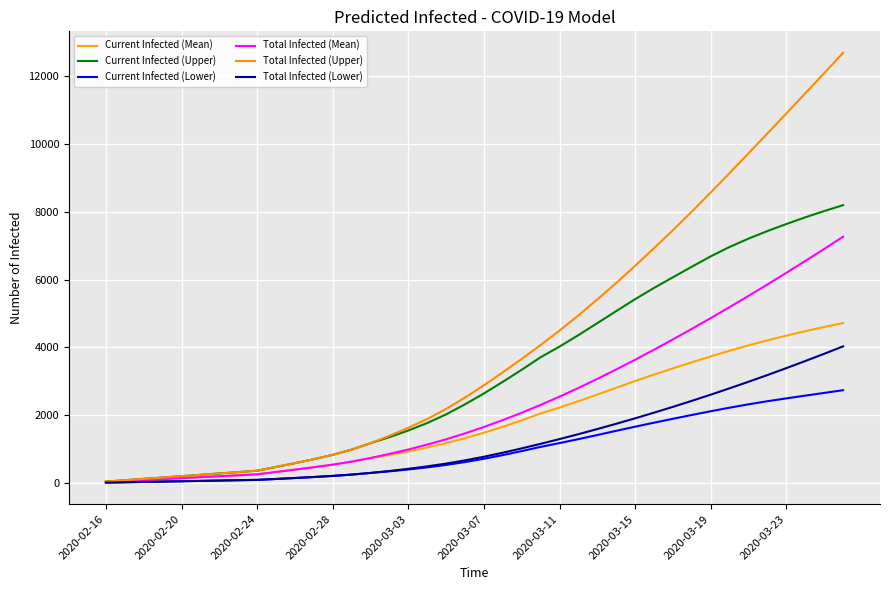

At which label does Current Infected (Mean) reach its minimum?

2020-02-16